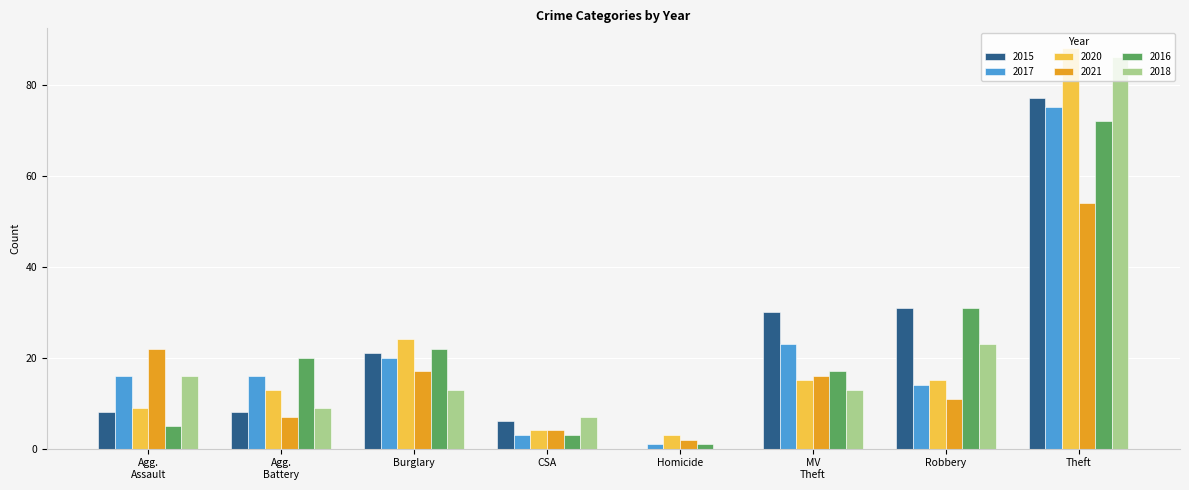

Which category has the highest value across all series?

Theft